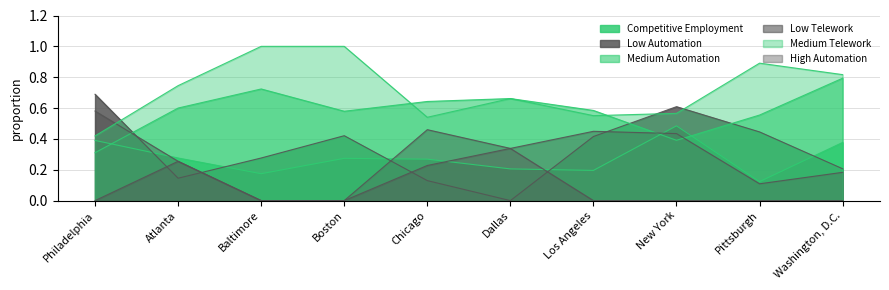

How many intersections are there between Medium Telework and Low Automation?

3